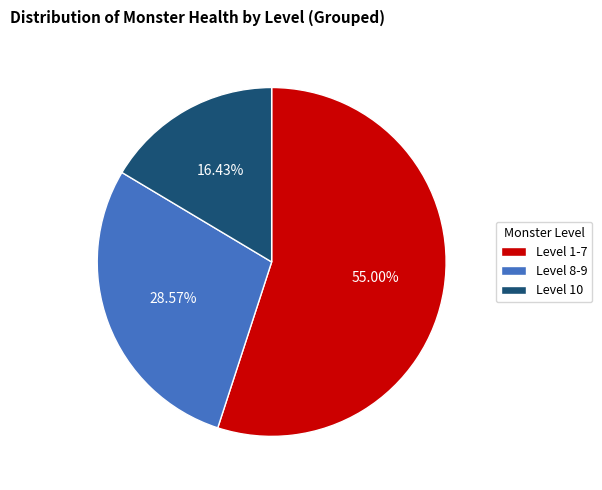

Is there a majority slice in this chart?

Yes